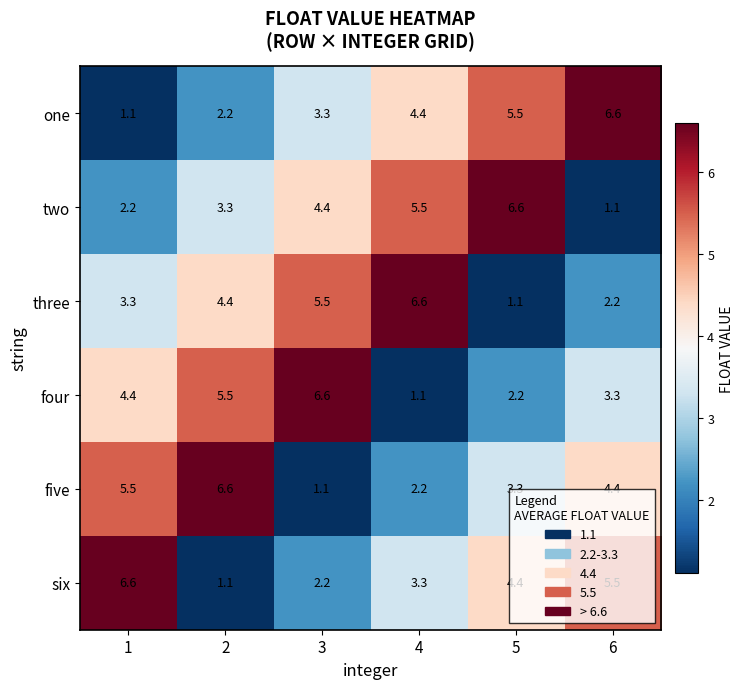

Where does the two series first go above 4?

3